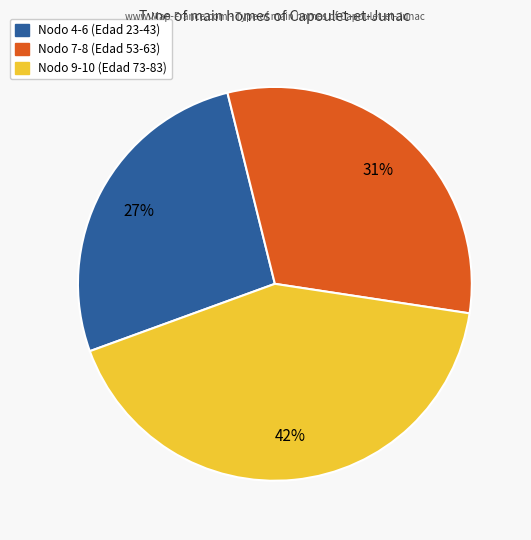

To the nearest percent, what is the difference between the largest and smallest slice percentages?

15%